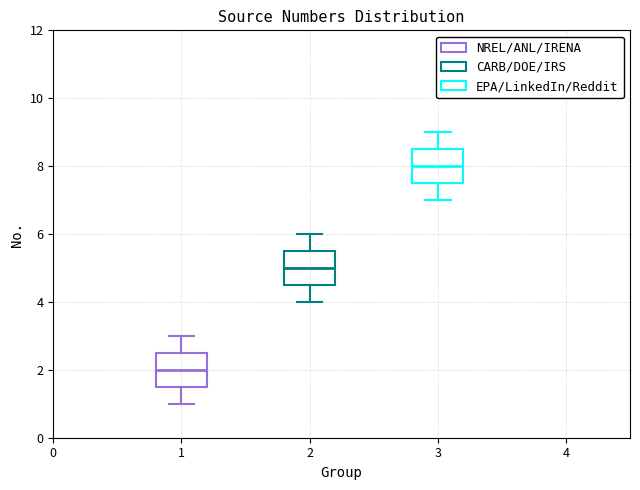

Where does the upper whisker of the box at x = 1 end on the y-axis? The values are not printed on the chart, so give them approximately, as read against the axis.

3.0